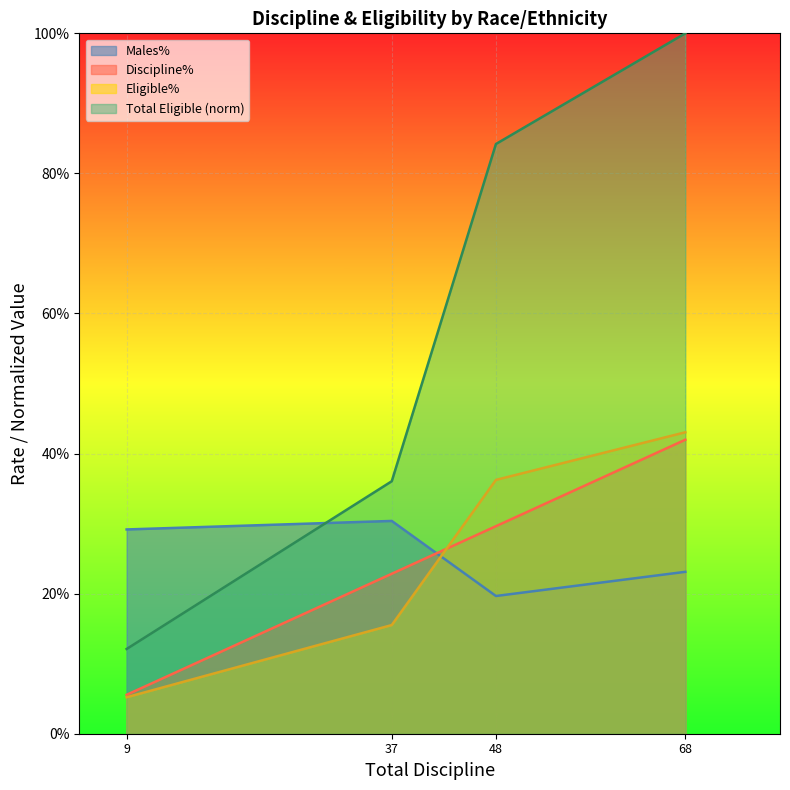

How many intersections are there between Males% and Total Eligible?

1